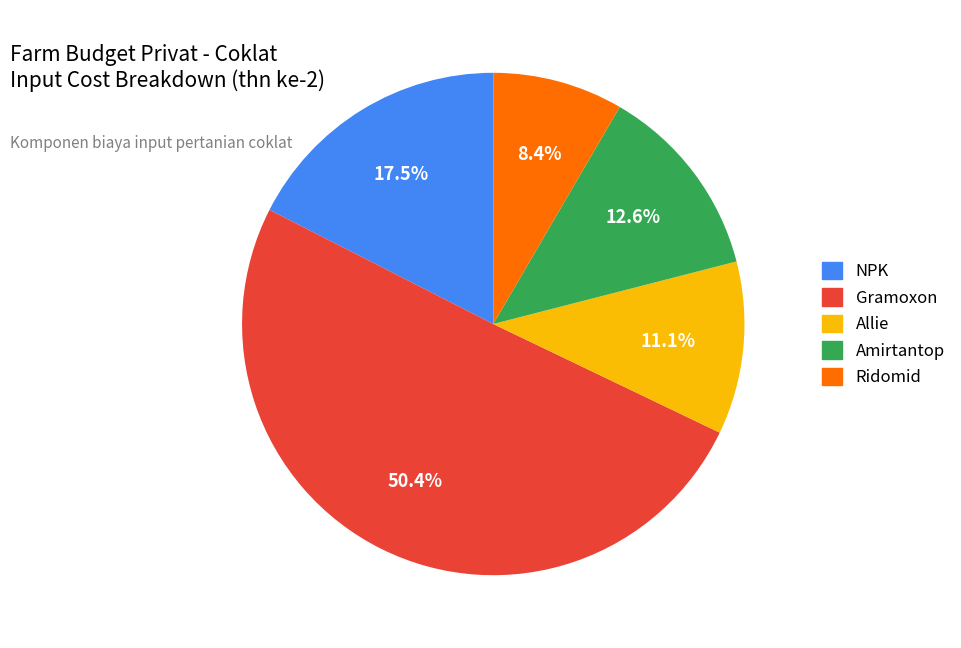

Which has a higher value, NPK or Ridomid?

NPK